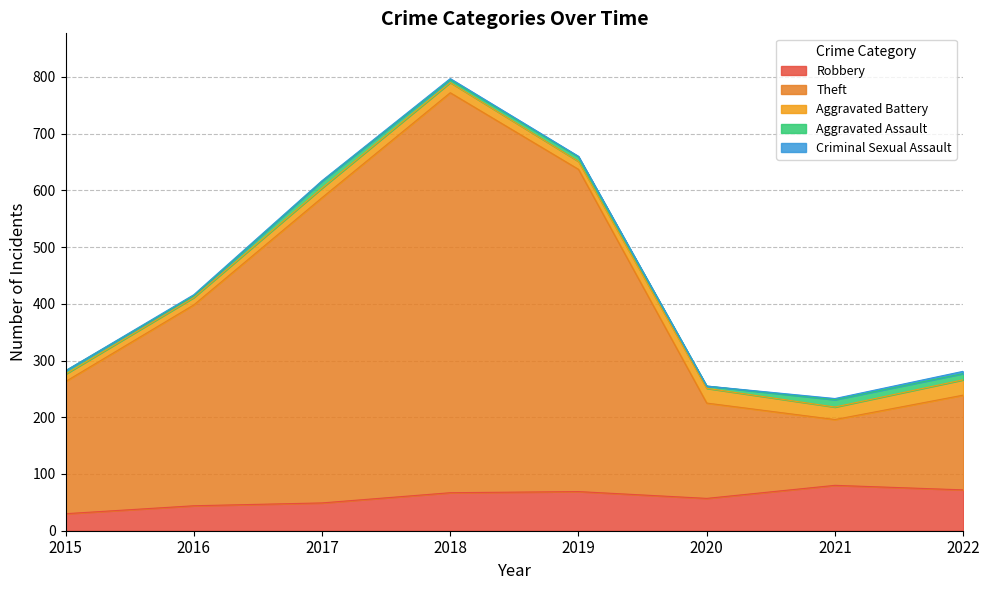

At which label is Robbery closest to 55?

2020